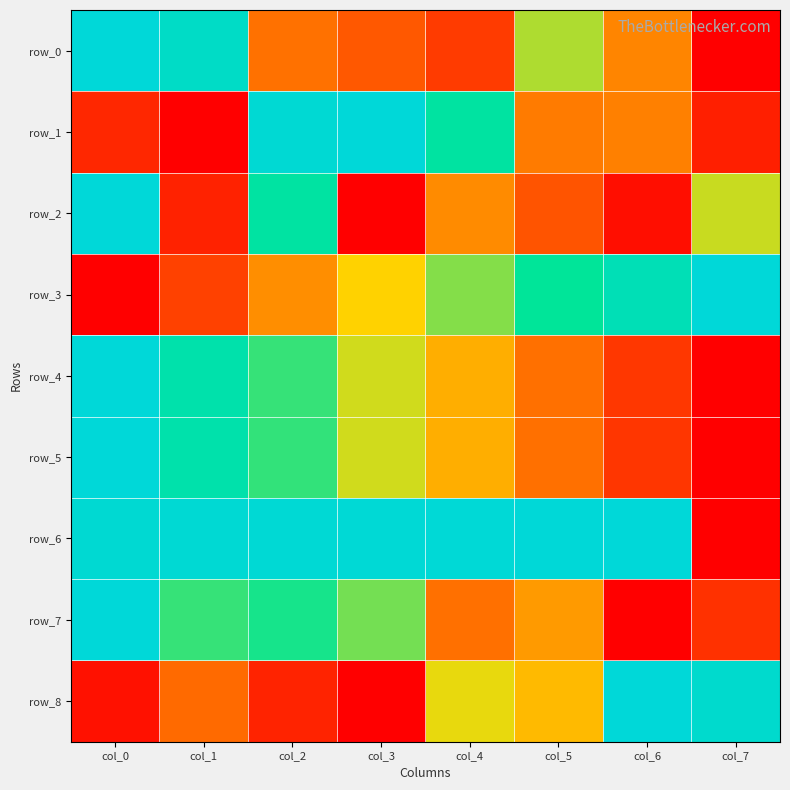

What is the difference between the maximum and second lowest values in the row_1 series?

0.9